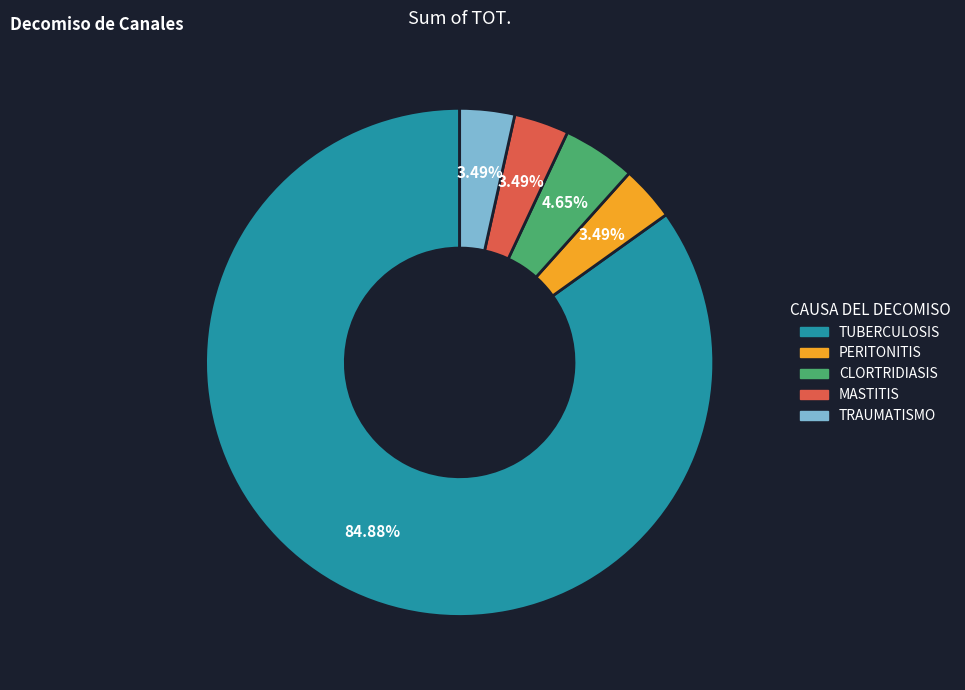

The CLORTRIDIASIS slice represents 5% of the pie. True or false?

True